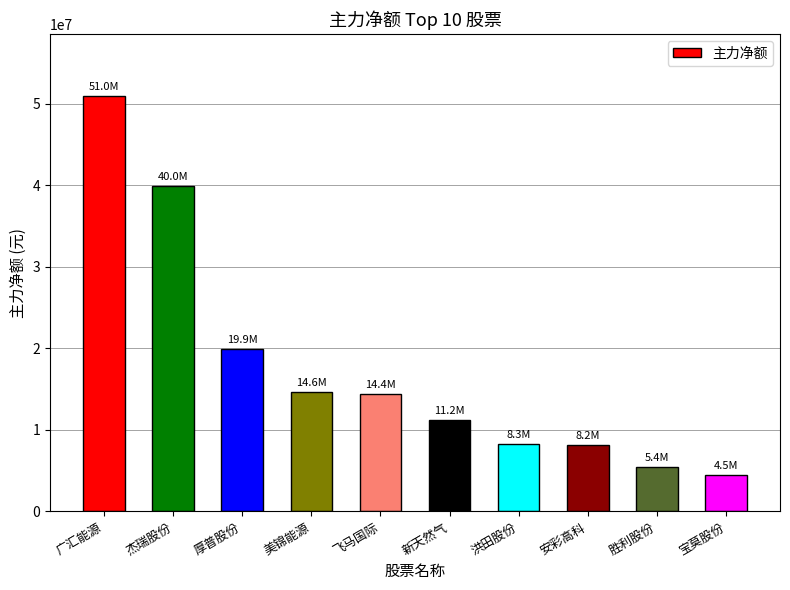

What is the change in value from 美锦能源 to 洪田股份?

-6338517